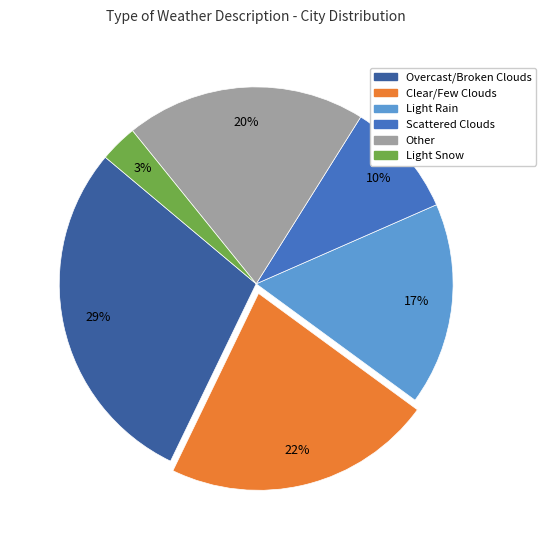

Is there any slice that represents more than half of the pie?

No